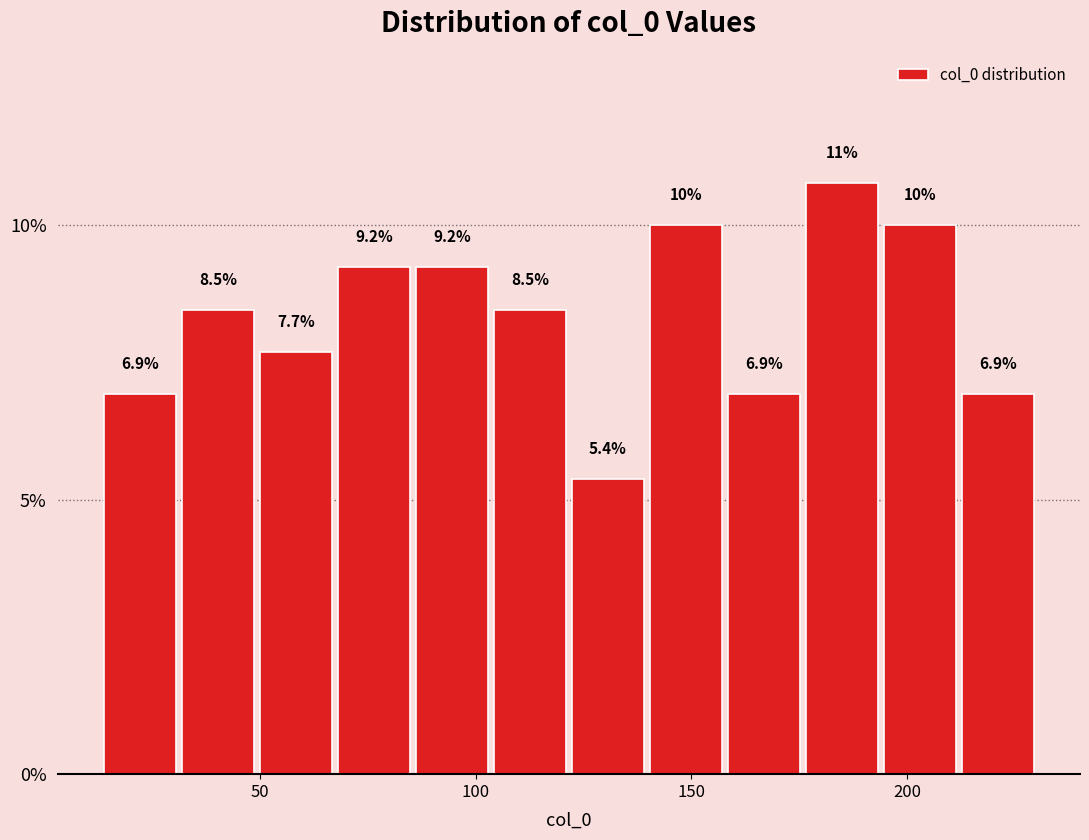

Read against the x-axis, roughly where is the centre of the tallest bar?

185